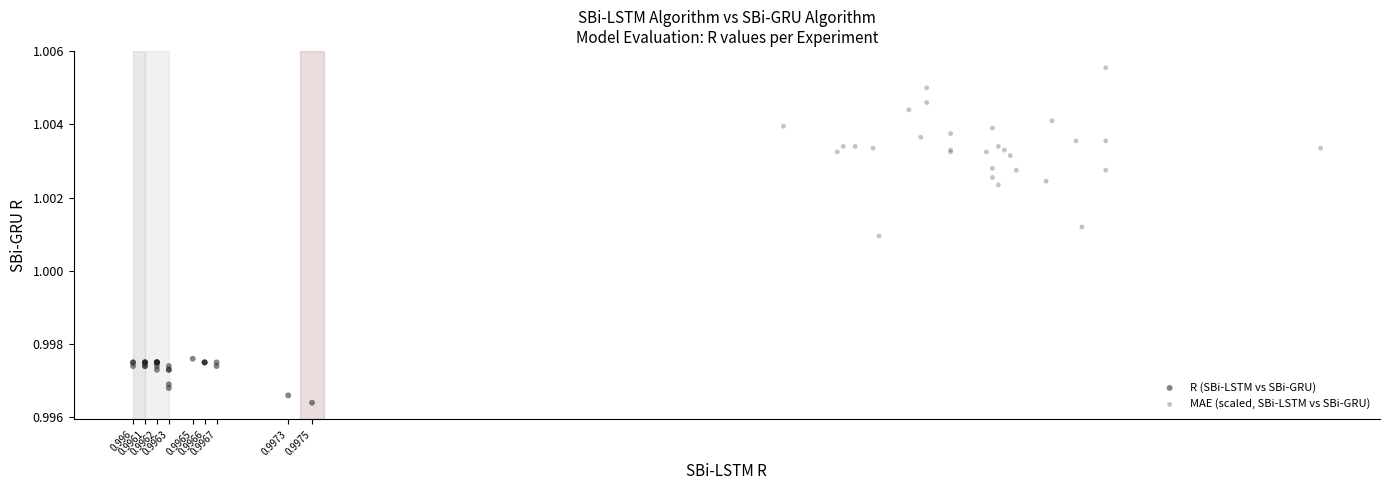

Which series has the widest spread of Y values?

MAE (scaled, SBi-LSTM vs SBi-GRU)